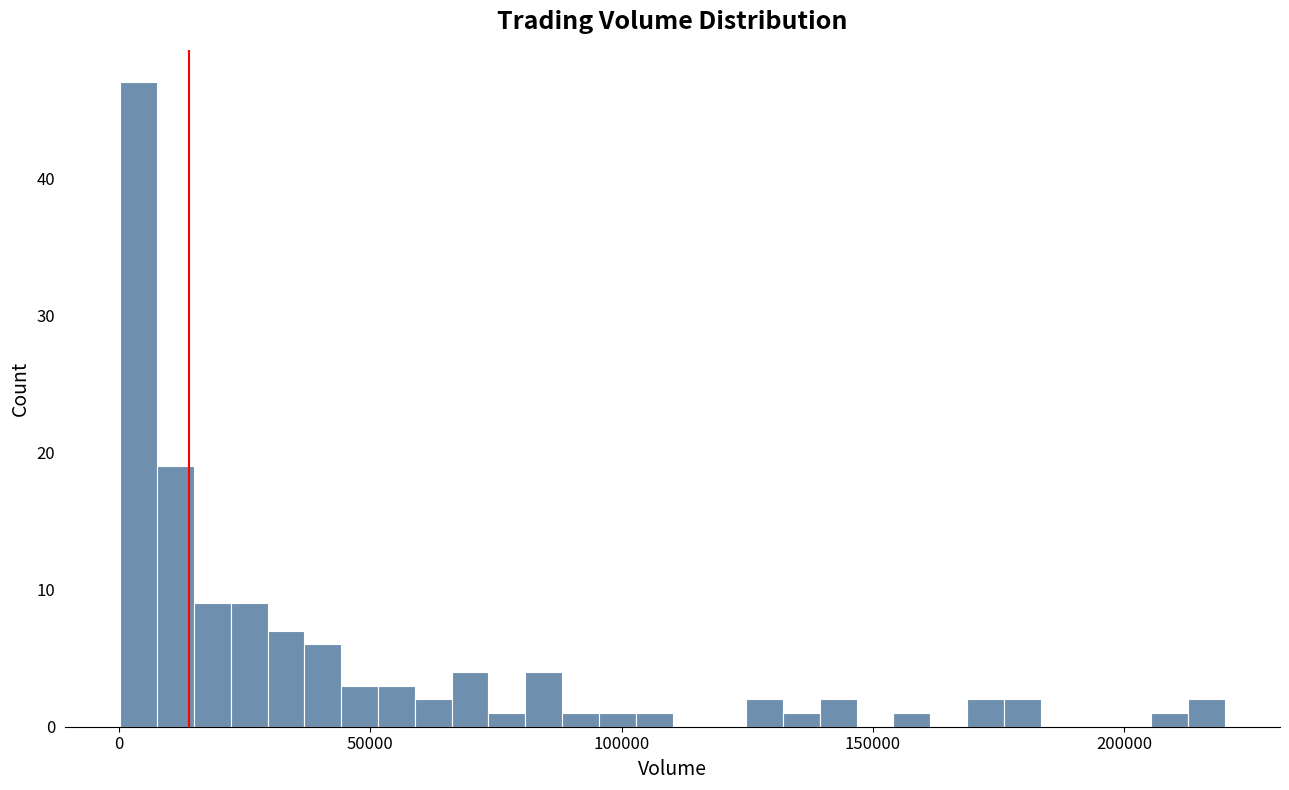

Read against the x-axis, roughly where is the centre of the tallest bar?

5000